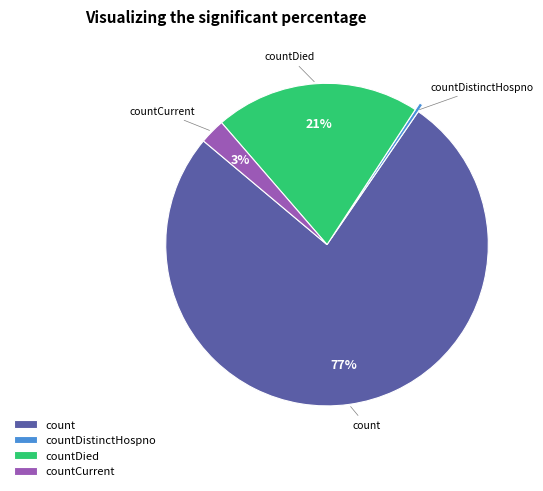

To the nearest percent, what is the average slice percentage?

25%